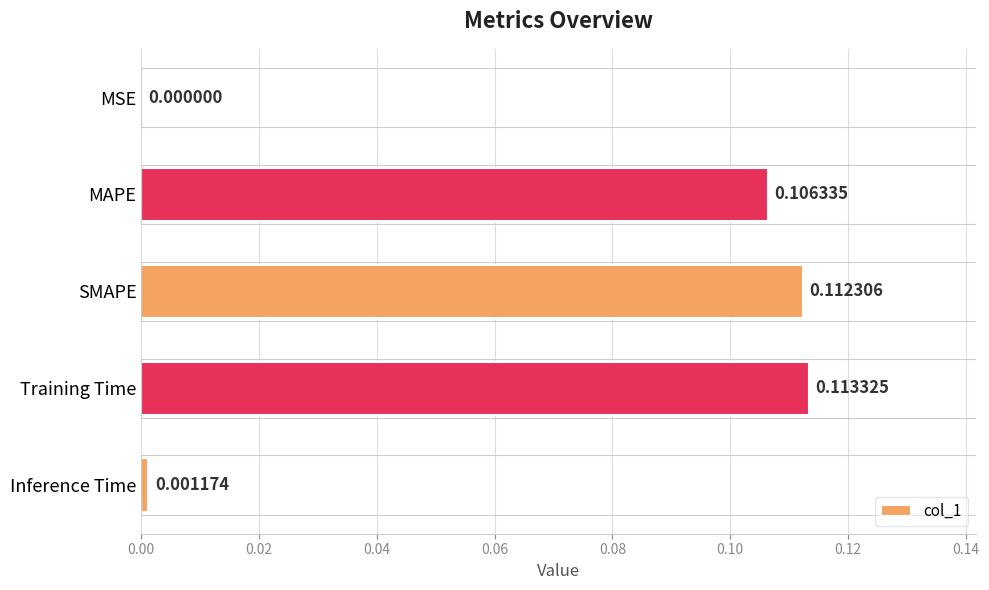

At which label is the value closest to 0?

MSE